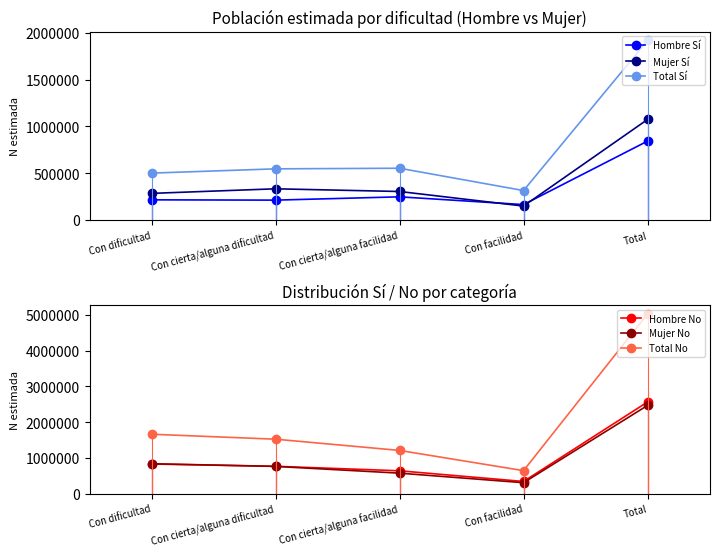

Between Con cierta/alguna facilidad and Con cierta/alguna dificultad, which is larger?

Con cierta/alguna facilidad